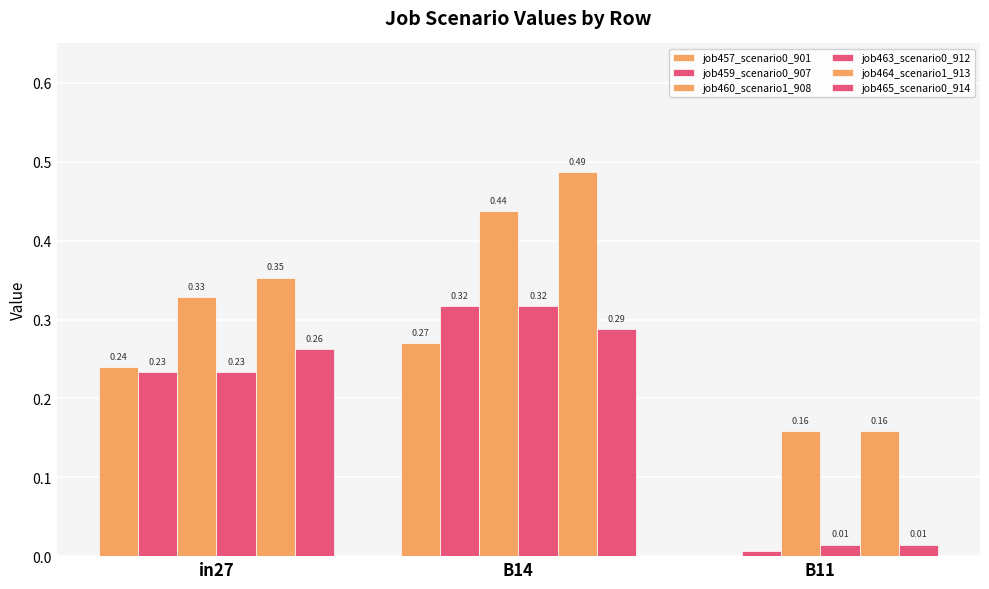

What is the difference between the job459_scenario0_907 values at B14 and in27?

0.1